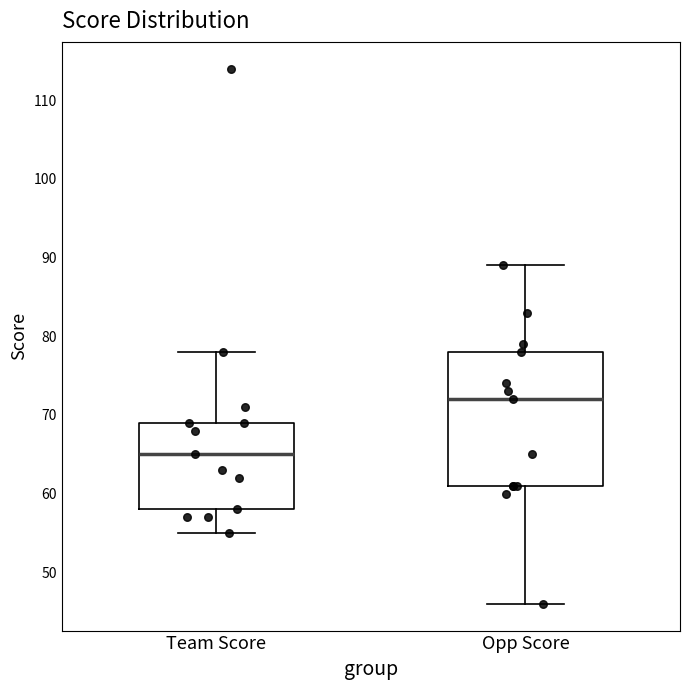

Reading left to right, read every box against the y-axis: the position of its median line, the range the box covers, and the ends of its whiskers. The values are not printed on the chart, so give them approximately, as read against the axis.

Team Score: median 65, box 58 to 69, whiskers 55 to 78
Opp Score: median 72, box 61 to 78, whiskers 46 to 89